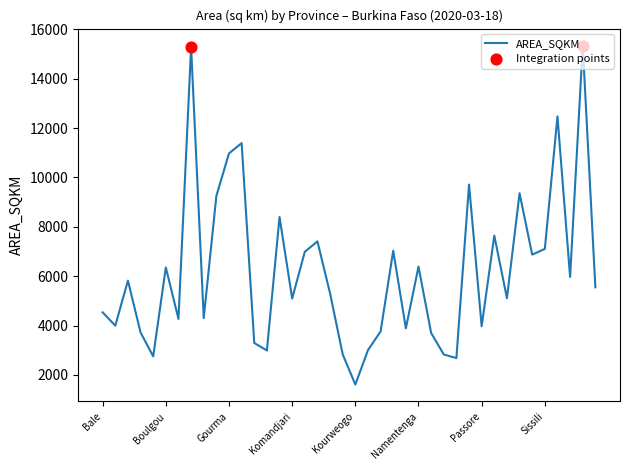

What is the greatest value displayed?

15344.7